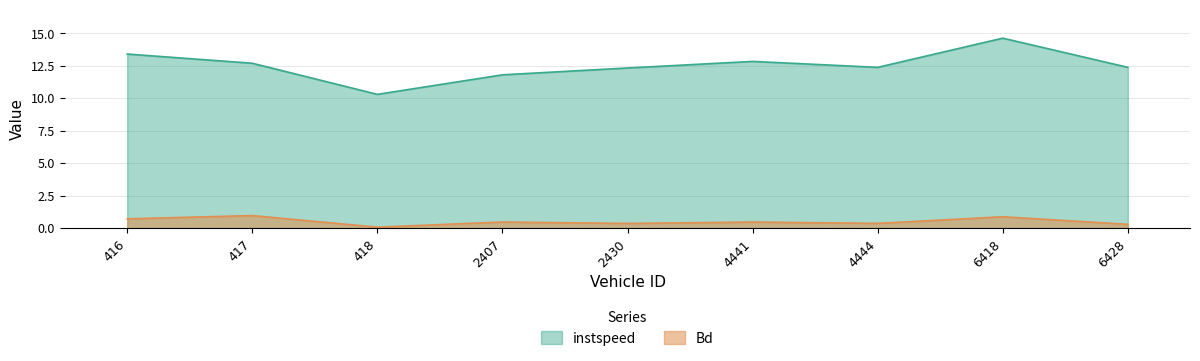

Is the value of Bd at 6418 greater than the value of instspeed at 417?

No